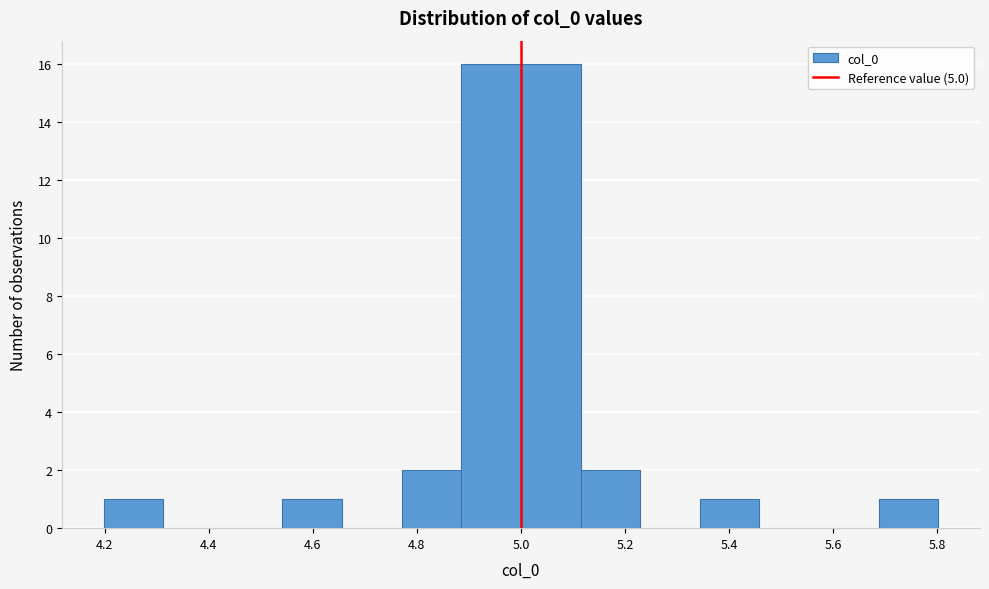

Reading left to right, list every bar in this chart as the range it spans on the x-axis followed by its height. Neither the bar edges nor the heights are printed on the chart, so give them approximately, as read against the axes.

4.20 to 4.32: 1
4.32 to 4.42: 0
4.42 to 4.54: 0
4.54 to 4.66: 1
4.66 to 4.78: 0
4.78 to 4.88: 2
4.88 to 5.00: 16
5.00 to 5.12: 16
5.12 to 5.22: 2
5.22 to 5.34: 0
5.34 to 5.46: 1
5.46 to 5.58: 0
5.58 to 5.68: 0
5.68 to 5.80: 1